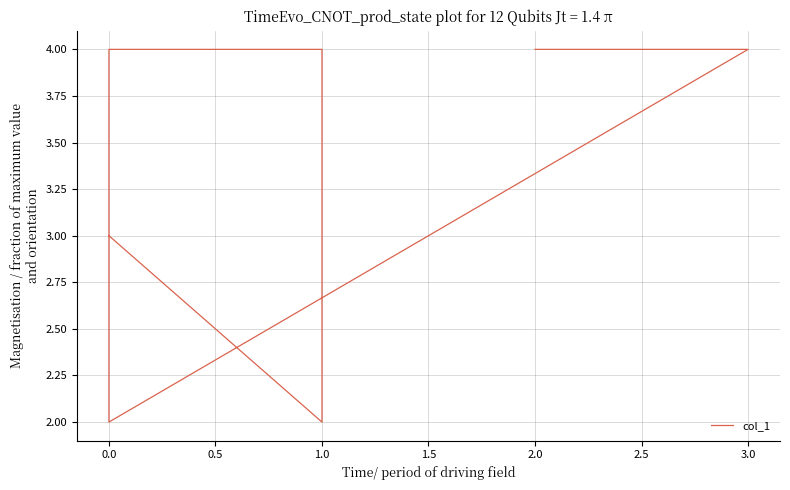

True or false: there are more than 0 points higher than both neighbors.

False